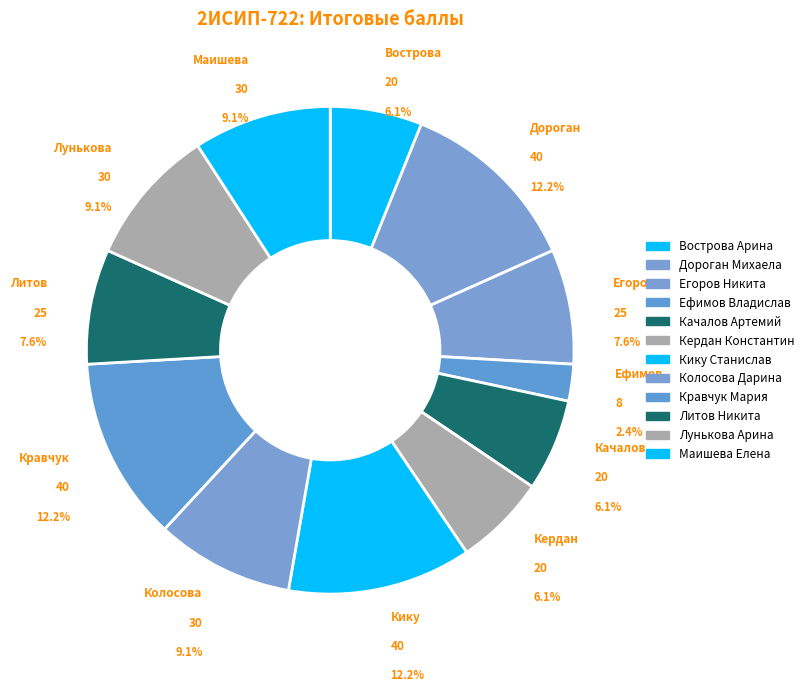

To the nearest percent, what is the difference between the largest and smallest slice percentages?

10%